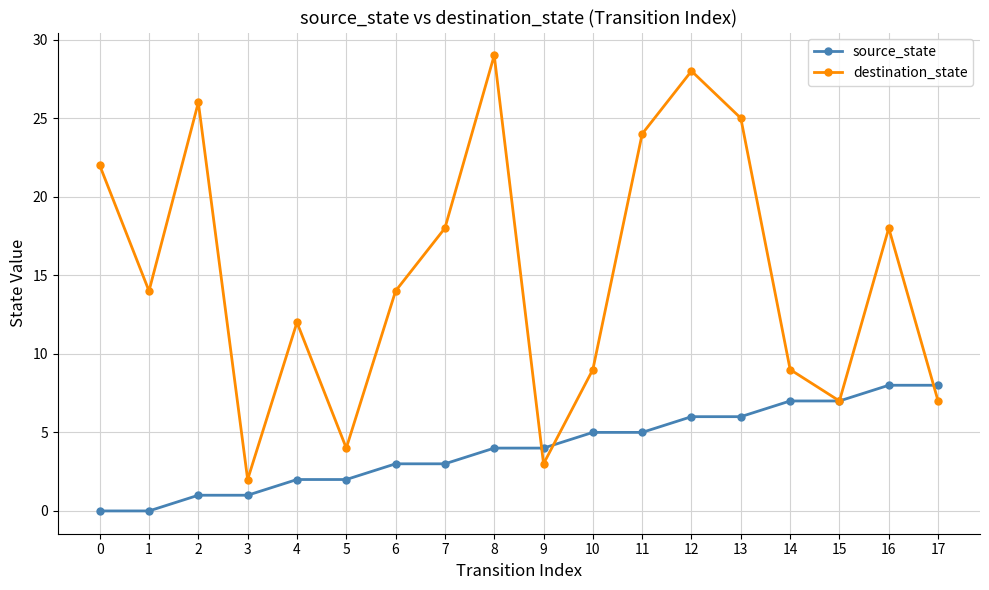

How many lines are shown in the chart?

2